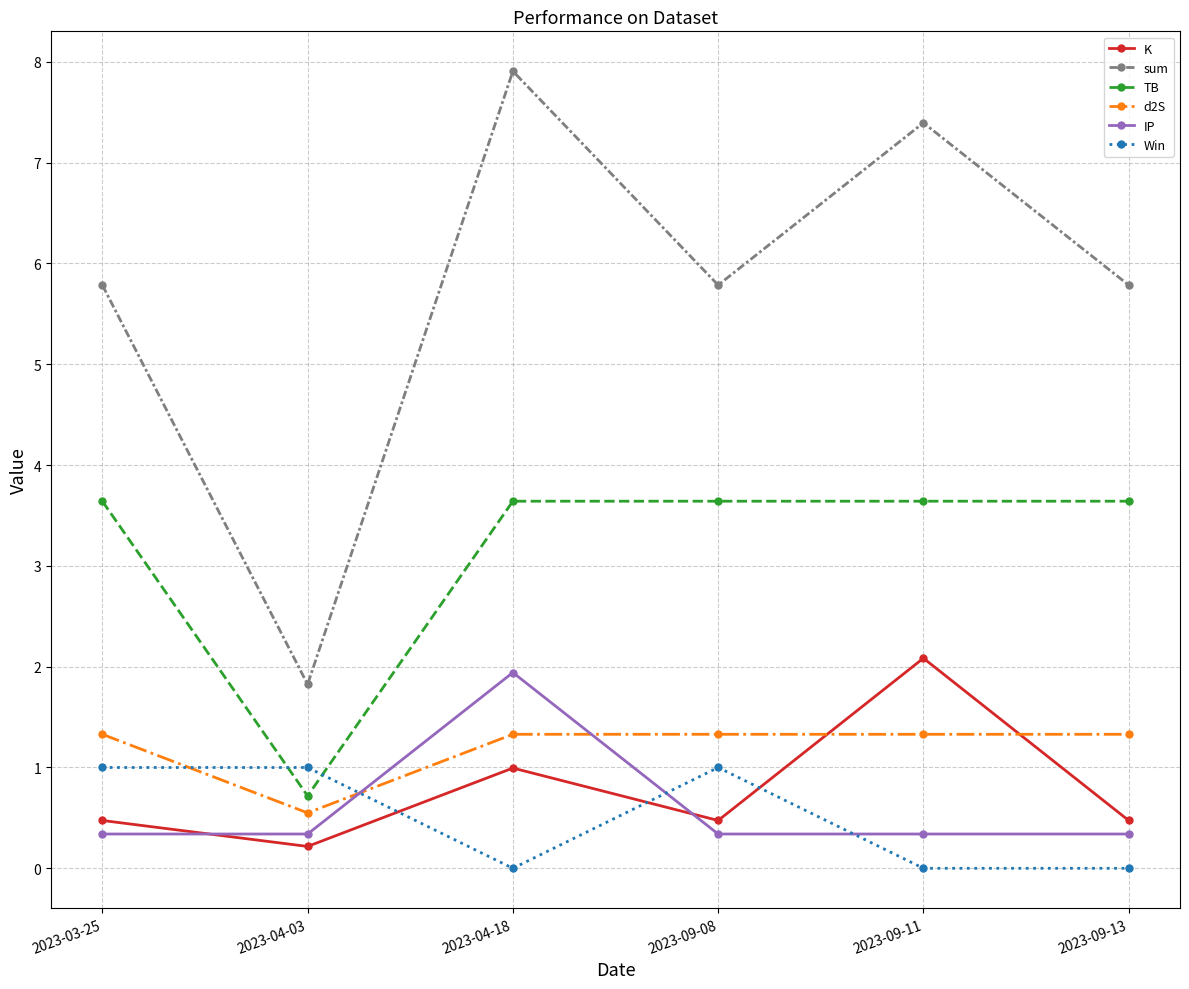

Rank the series by their maximum value, from lowest to highest.

Win, d2S, IP, K, TB, sum